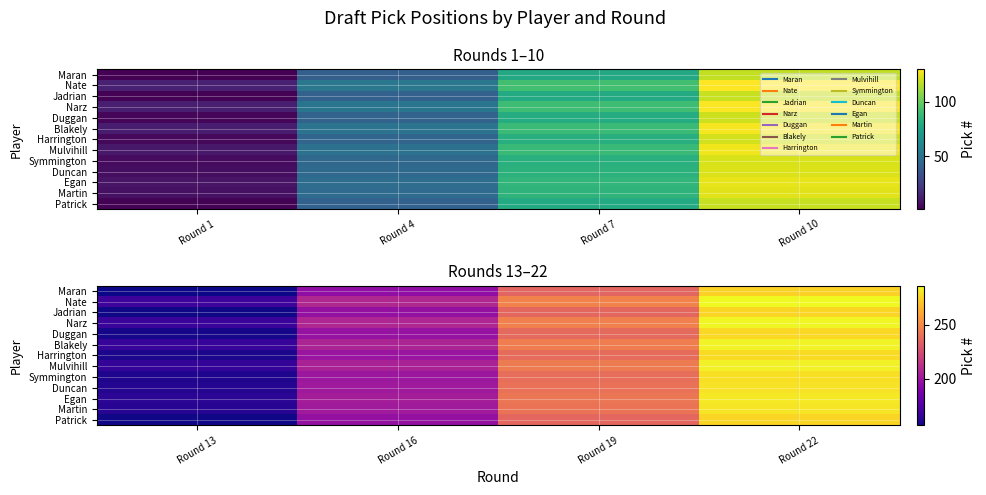

What is the difference between the second highest and minimum values in the Narz series?

78